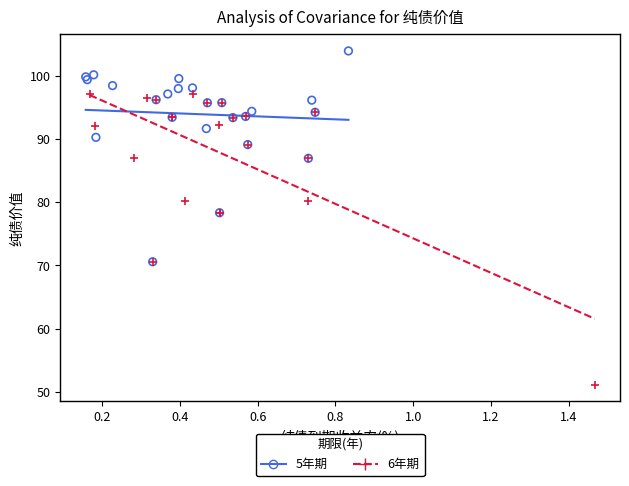

Which series reaches the minimum Y coordinate?

6年期